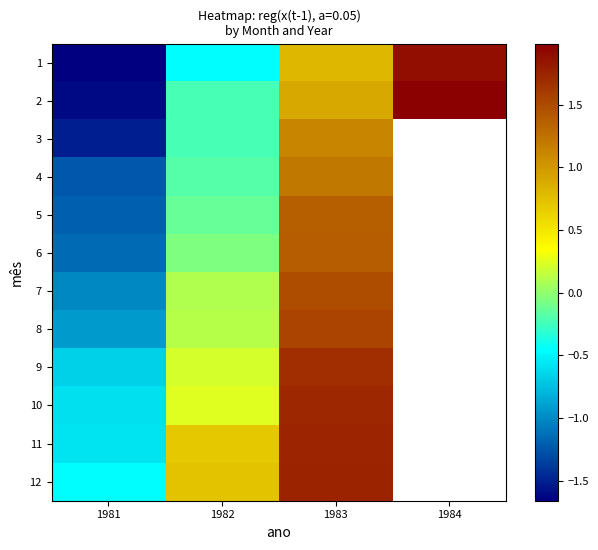

Which series has the widest spread of values?

2